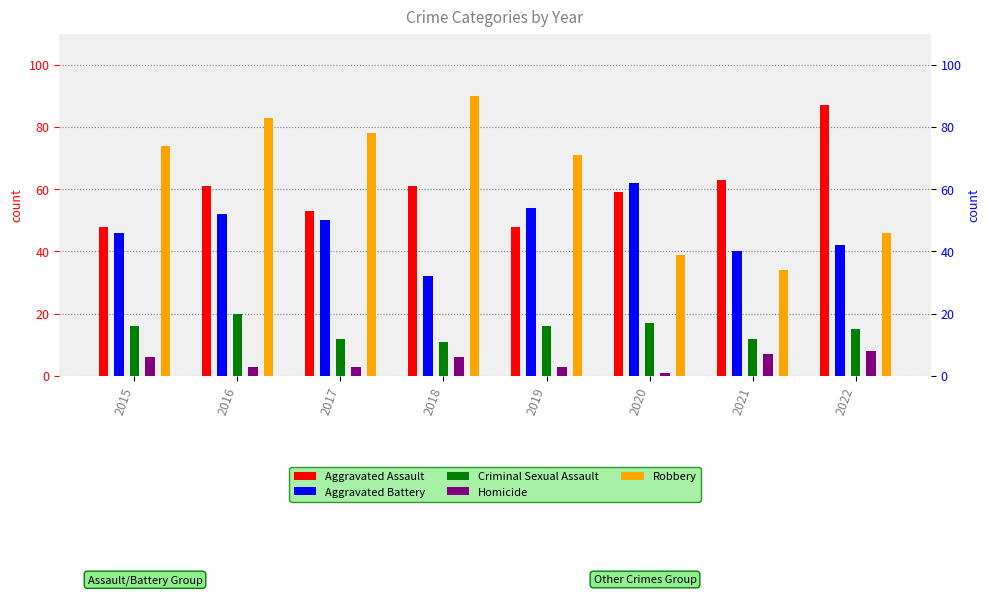

Which series has the largest range (max minus min)?

Robbery